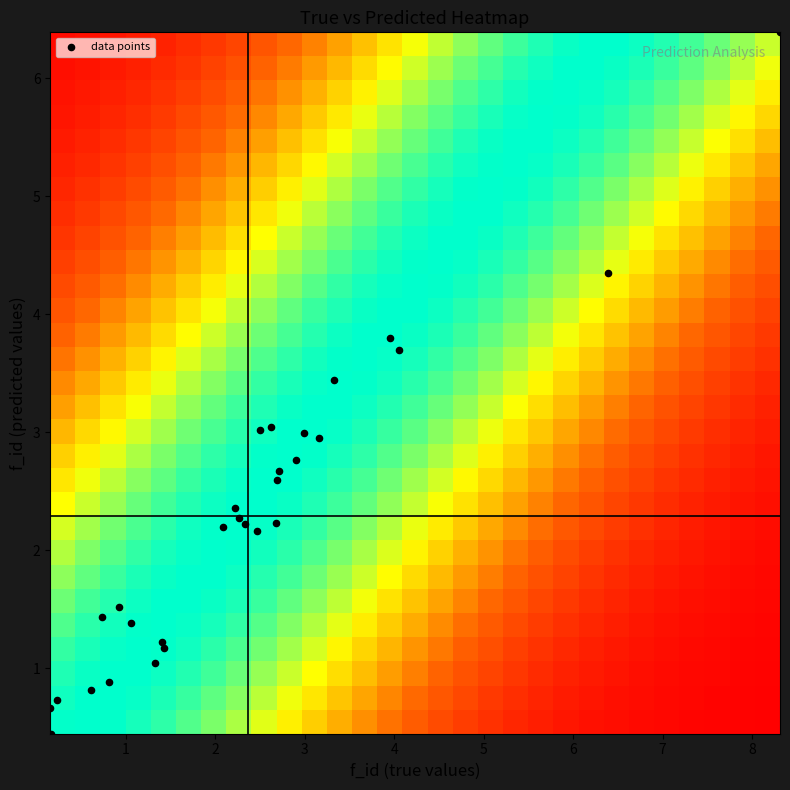

Which series has the largest total across all categories?

data points